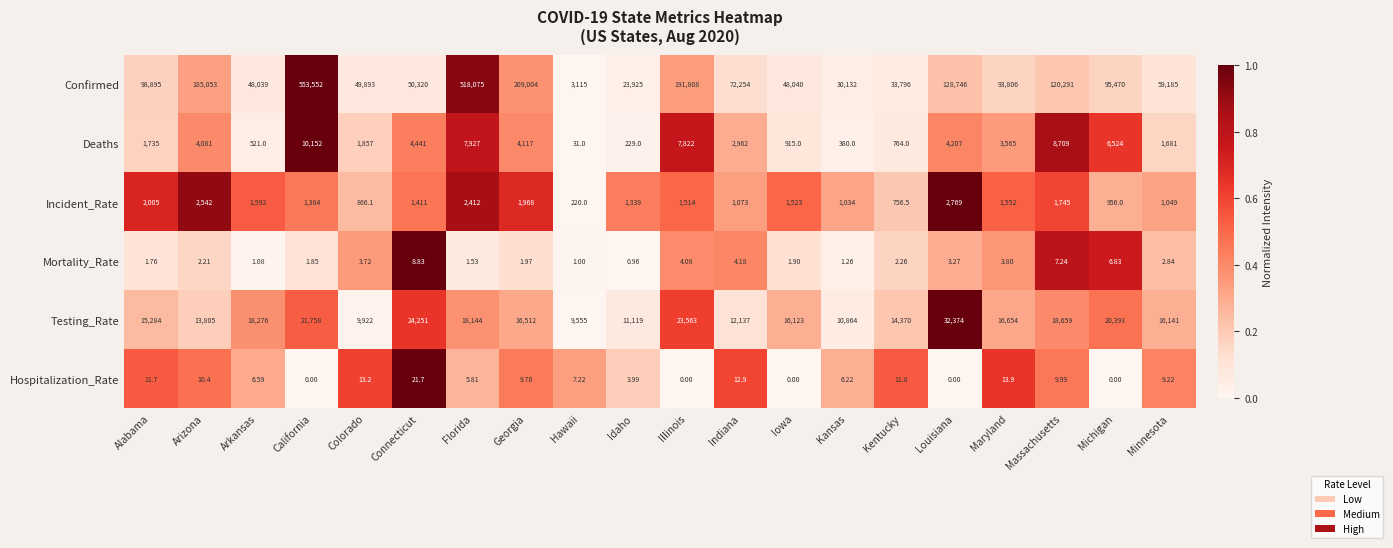

Which series has the largest total across all categories?

Confirmed